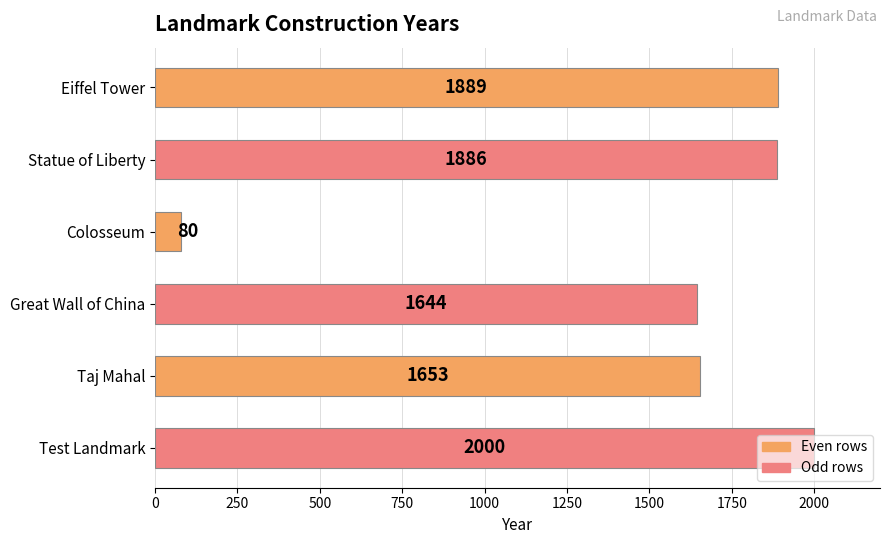

What is the difference between the maximum and minimum values?

1920